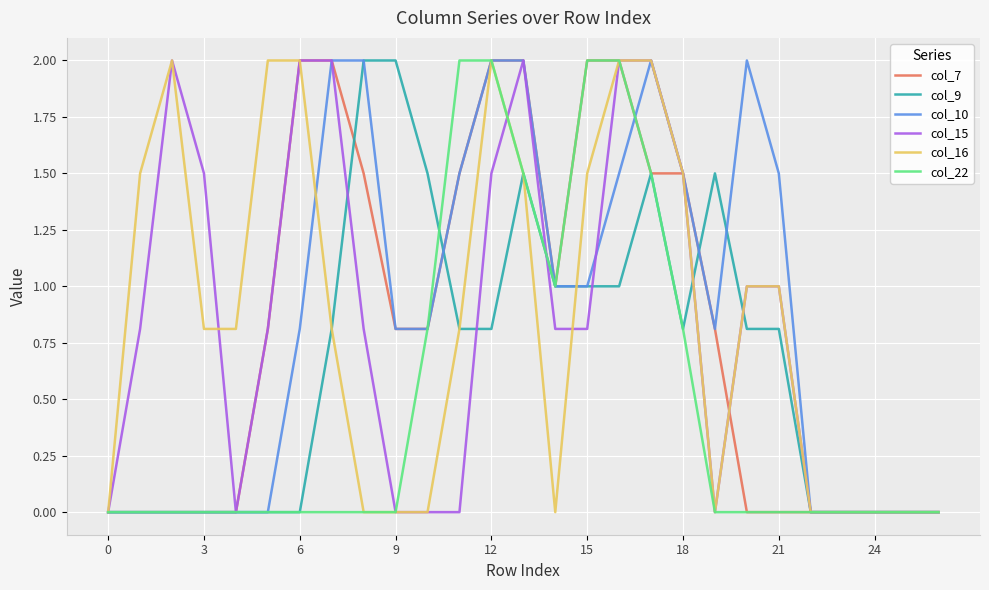

What is the highest value of the col_22 series?

2.0